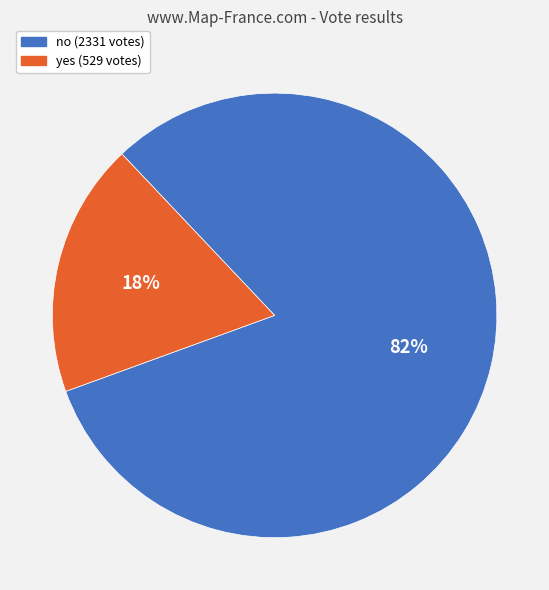

Between yes and no, which is larger?

no